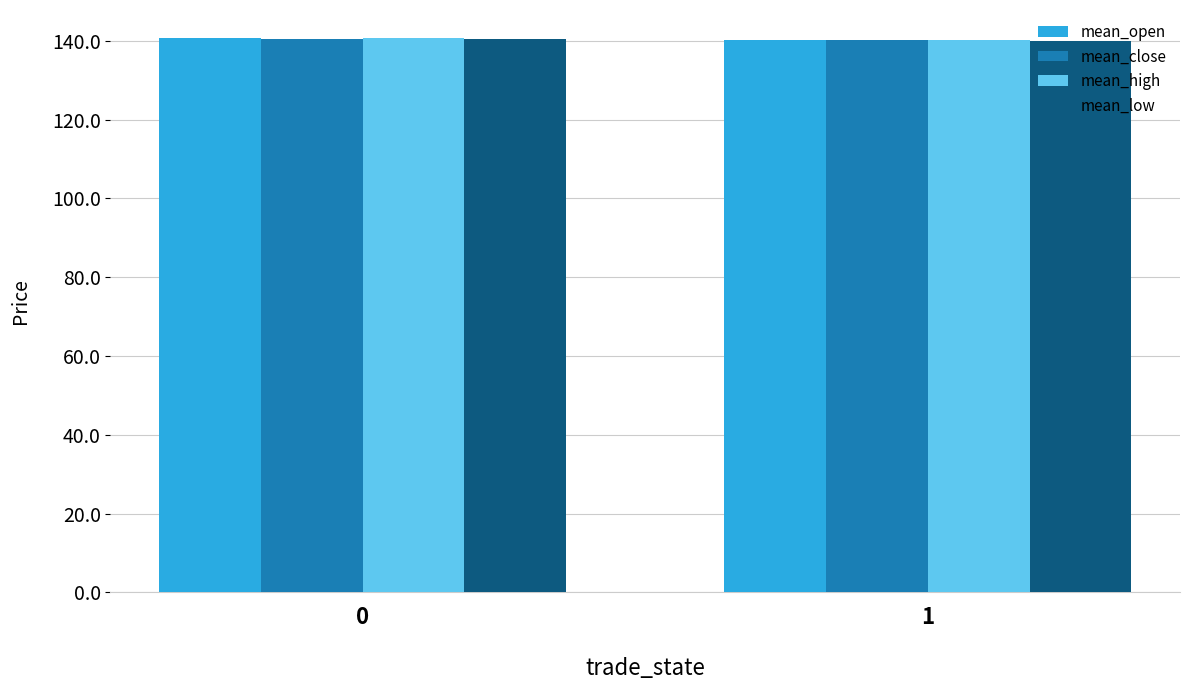

What is the average value of the mean_close series?

140.4